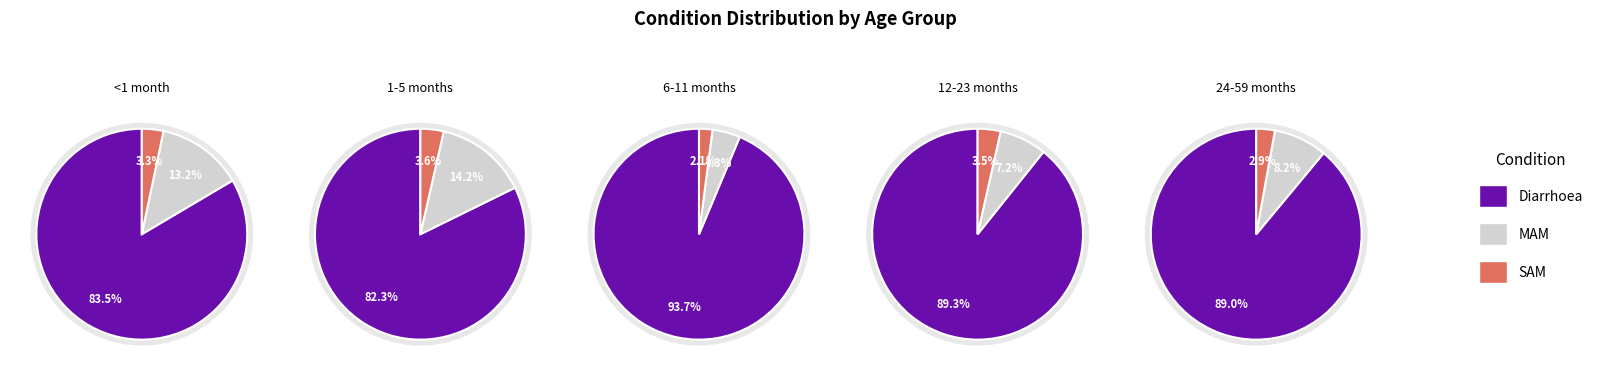

Which category has the smallest portion of the pie?

SAM